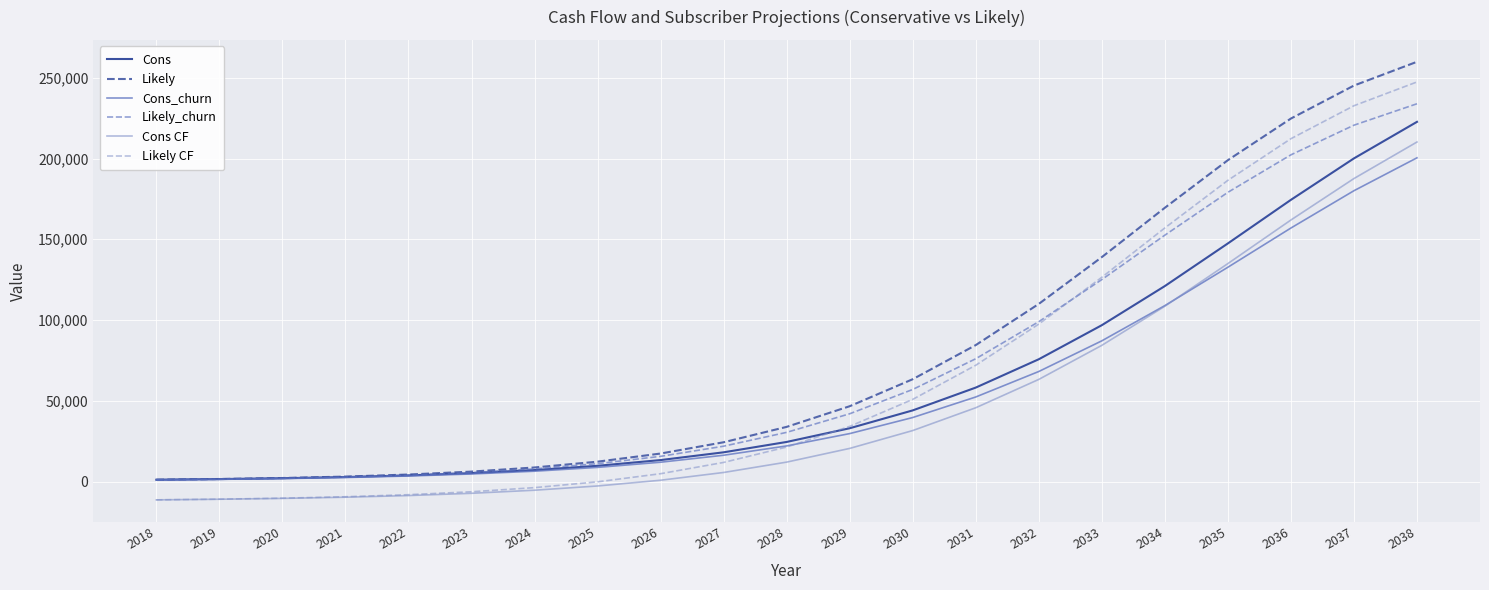

At which label does Cons CF reach its peak?

2038